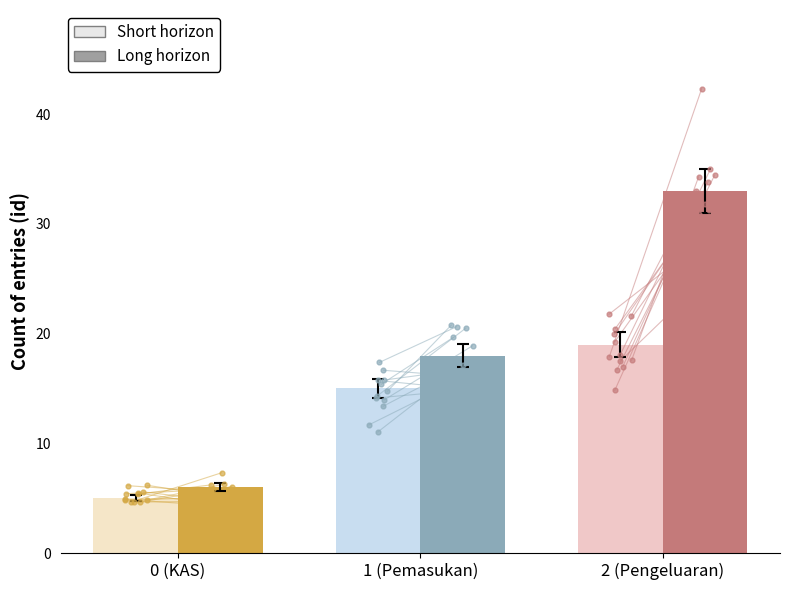

Which series has the largest Y range (max minus min)?

Long horizon